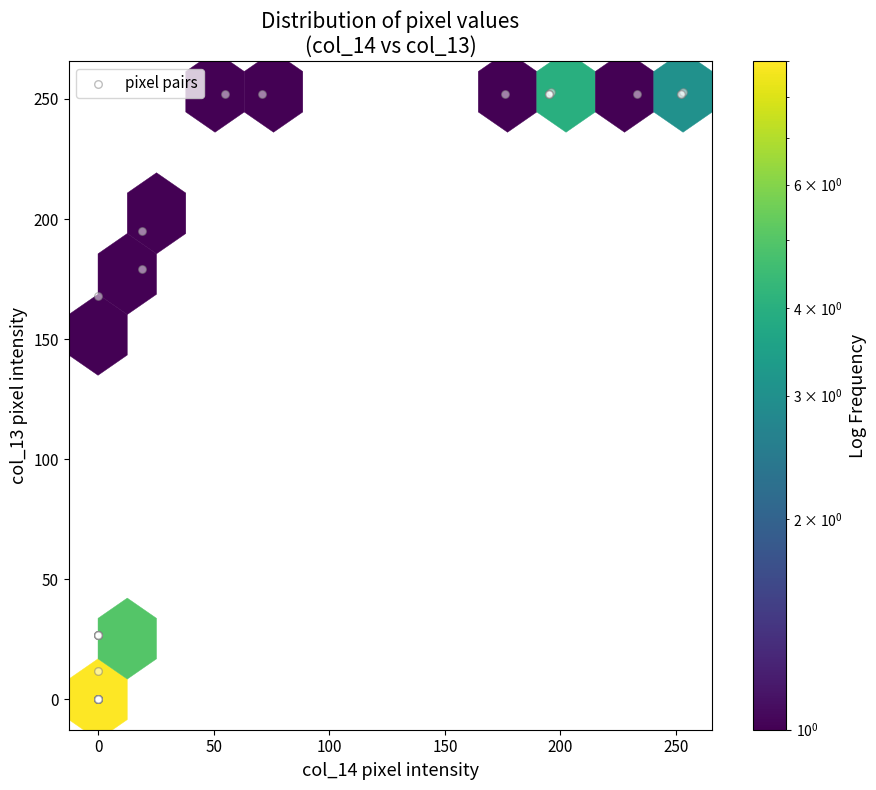

What Y value in the scatter plot is closest to 126?

168